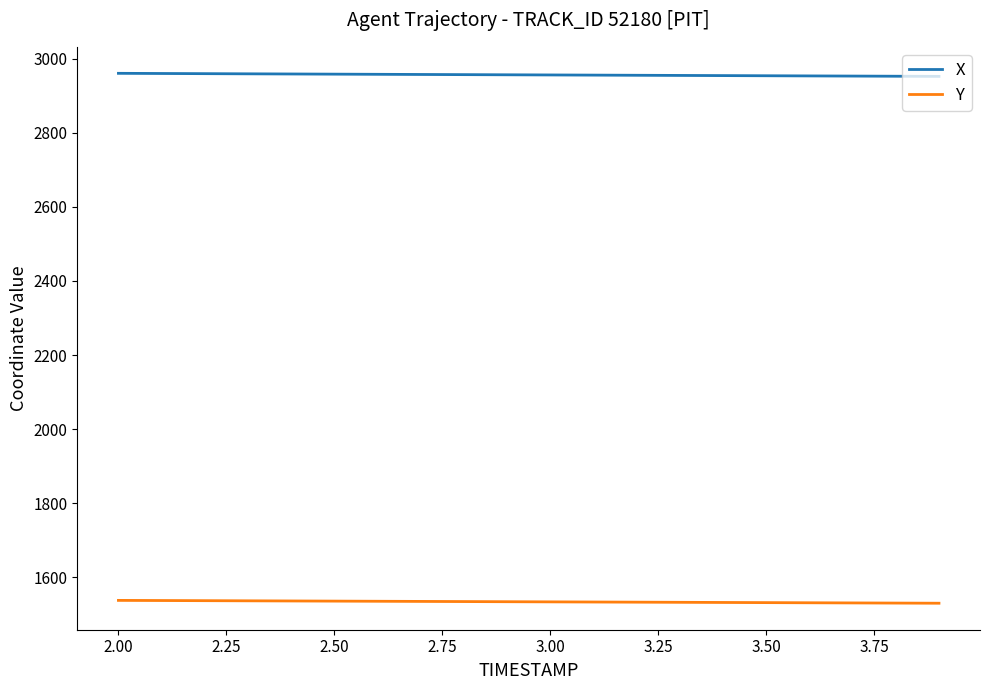

Which series has the largest total across all categories?

X